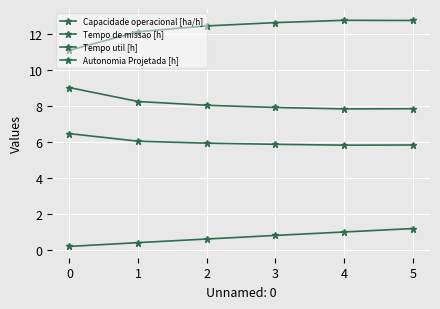

How many interior local valleys does the Tempo util [h] series have?

1